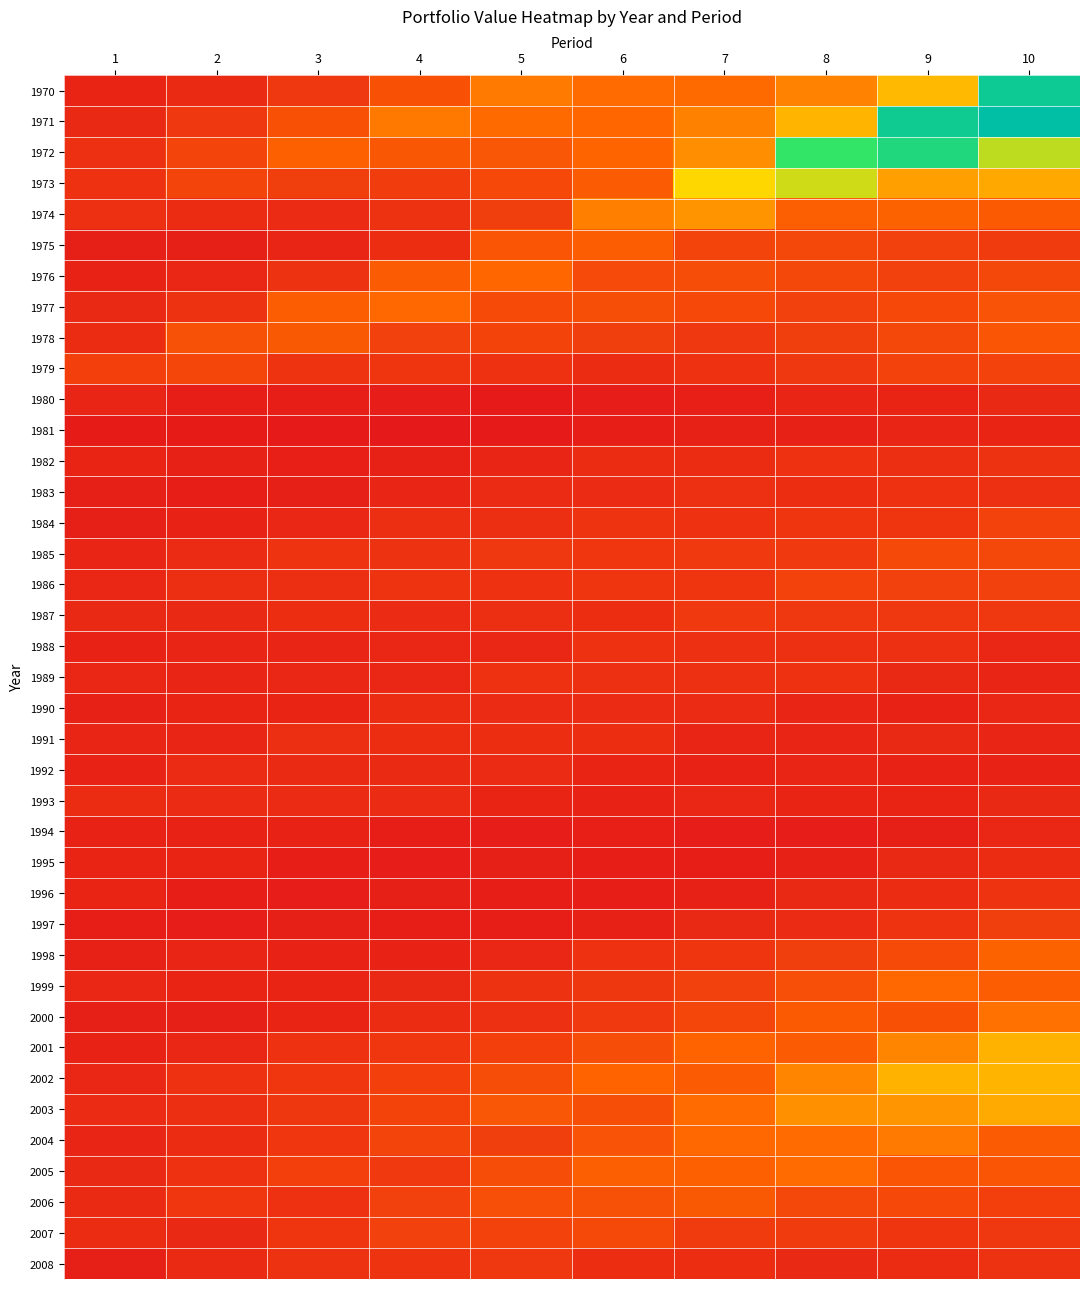

Which label corresponds to the largest value in the chart?

10